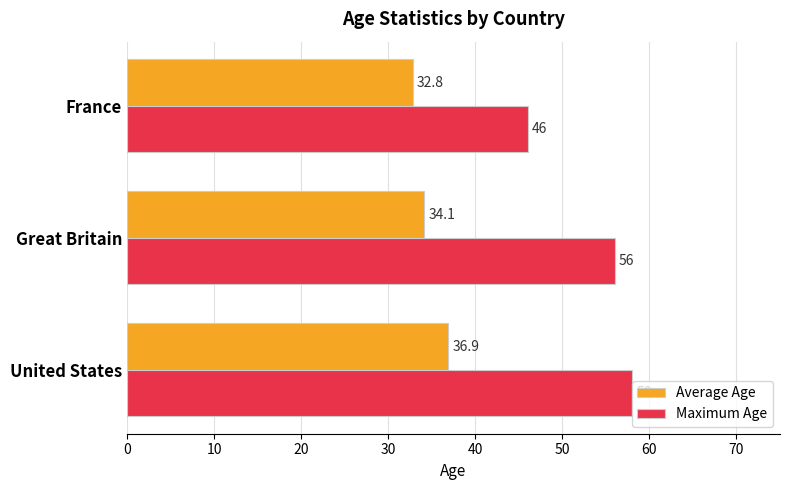

Which category has the lowest value in the Average Age series?

France